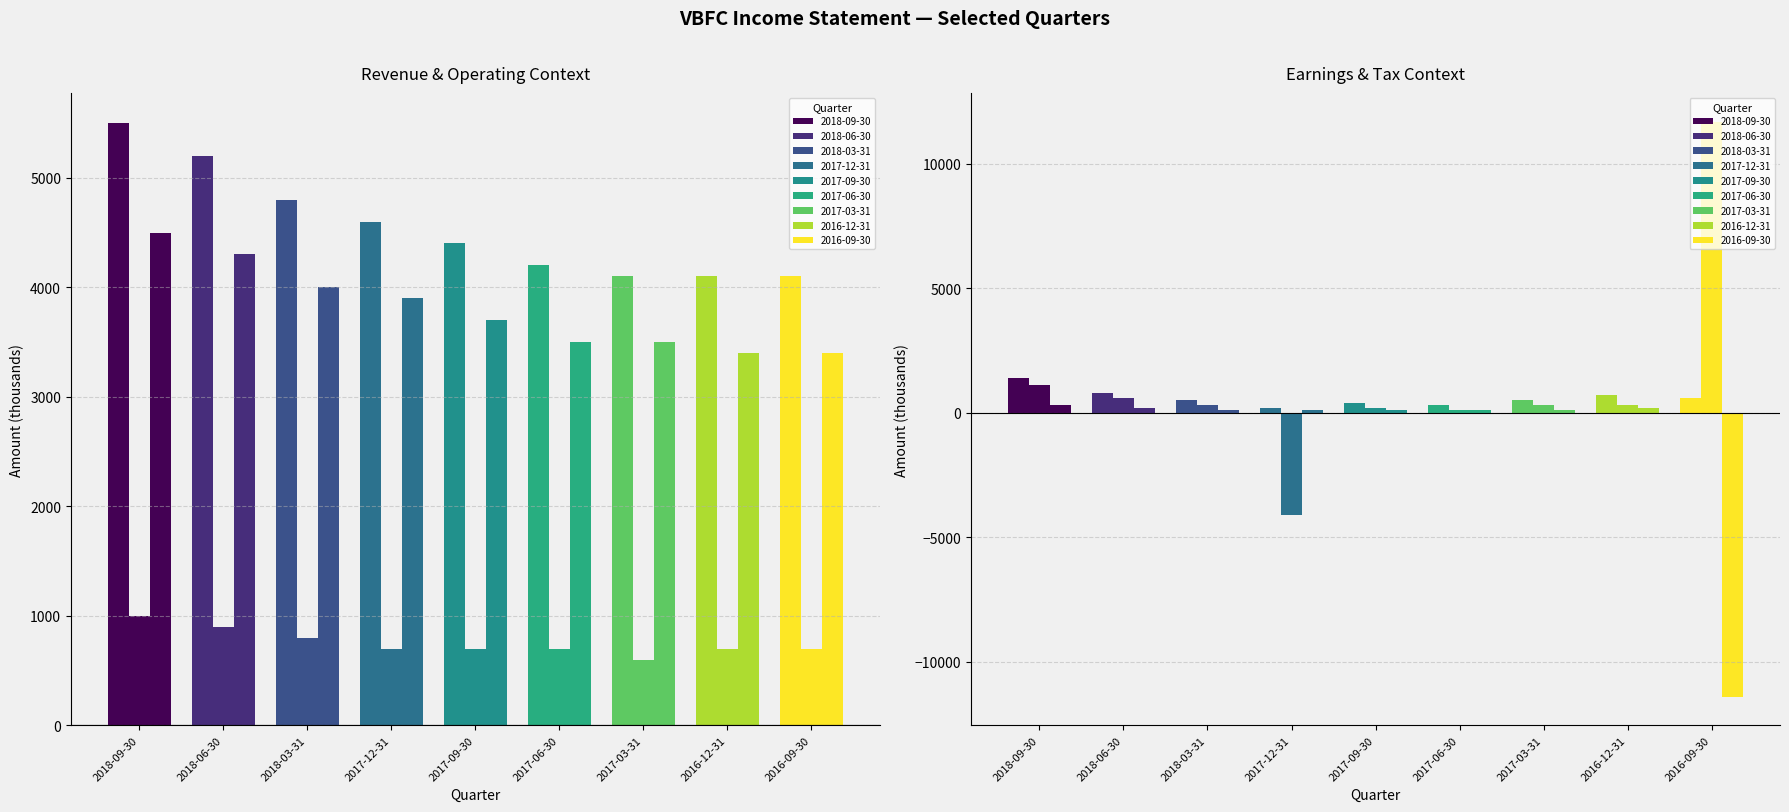

Between 2018-09-30 and 2016-12-31, which series saw the biggest shift?

Total Revenue